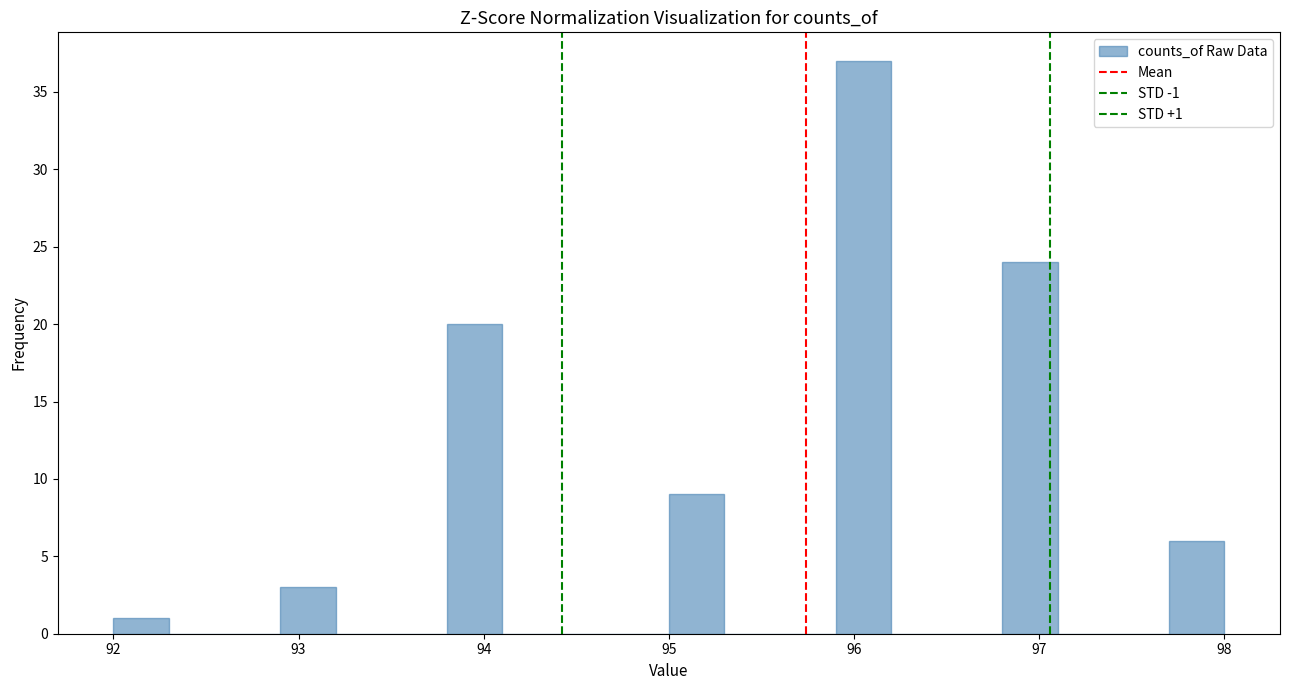

Around what value on the x-axis is the tallest bar? Give the approximate position of its centre, as read against the axis.

96.1